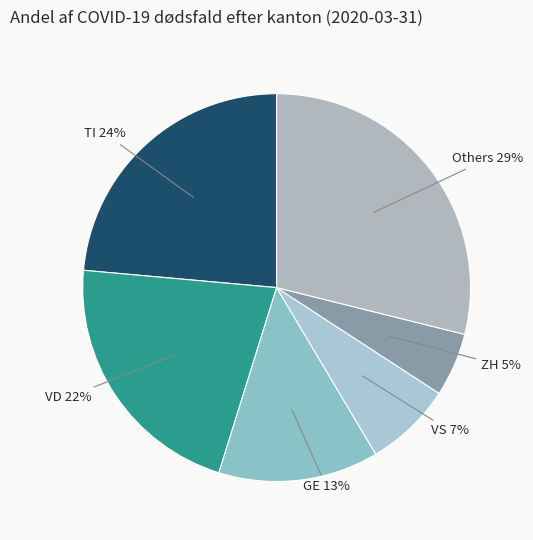

How many slices are in this pie chart?

6